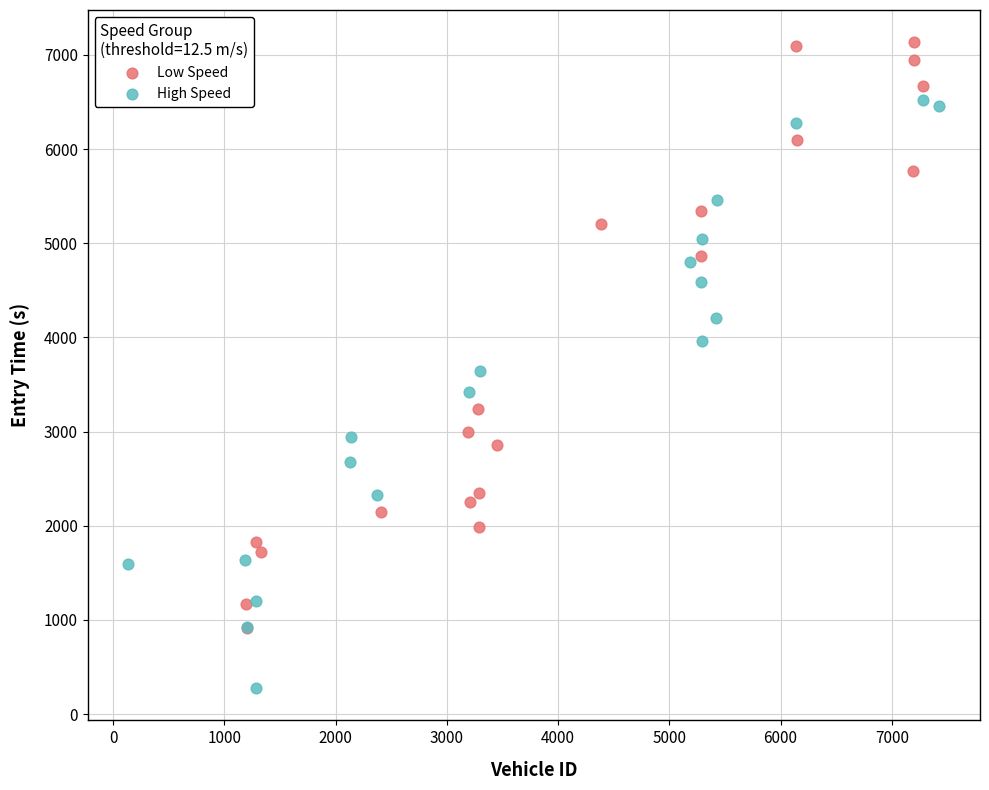

Which series contains the lowest Y value?

High Speed